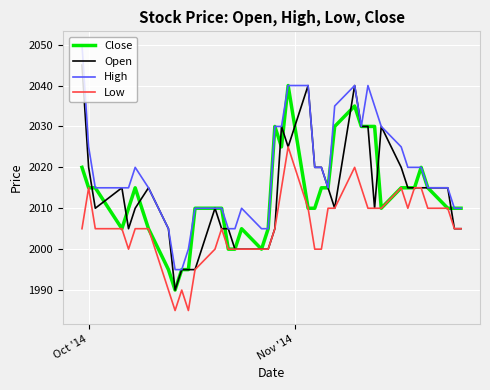

What are all the series names shown in the legend?

Close, Open, High, Low